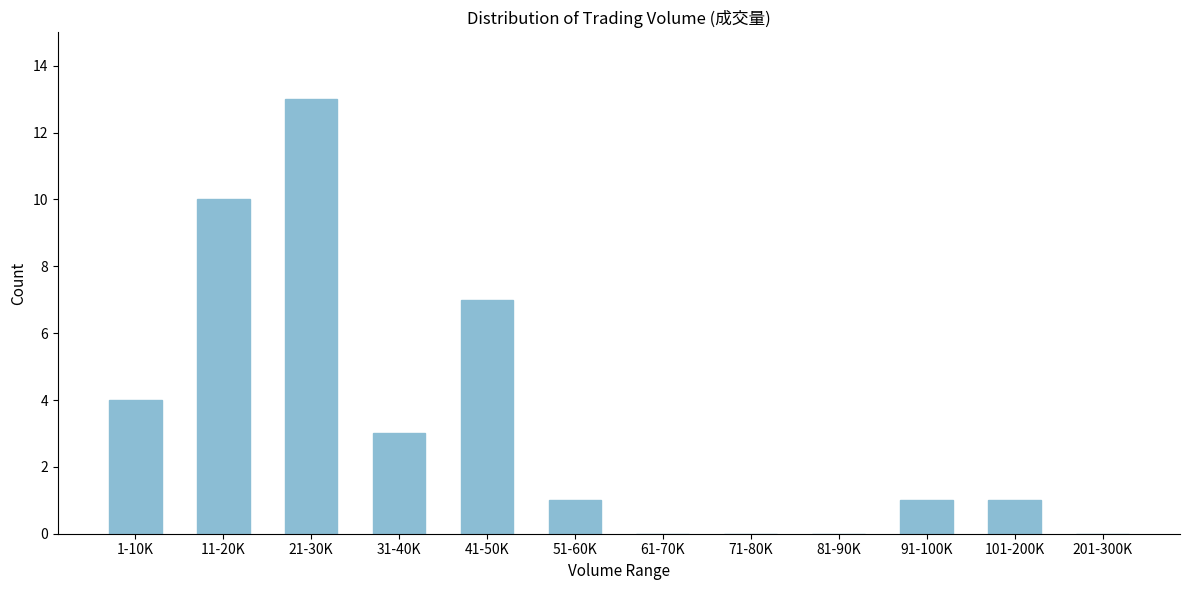

Reading left to right, transcribe all the data shown in this chart.

1-10K=4	11-20K=10	21-30K=13	31-40K=3	41-50K=7	51-60K=1	61-70K=0	71-80K=0	81-90K=0	91-100K=1	101-200K=1	201-300K=0